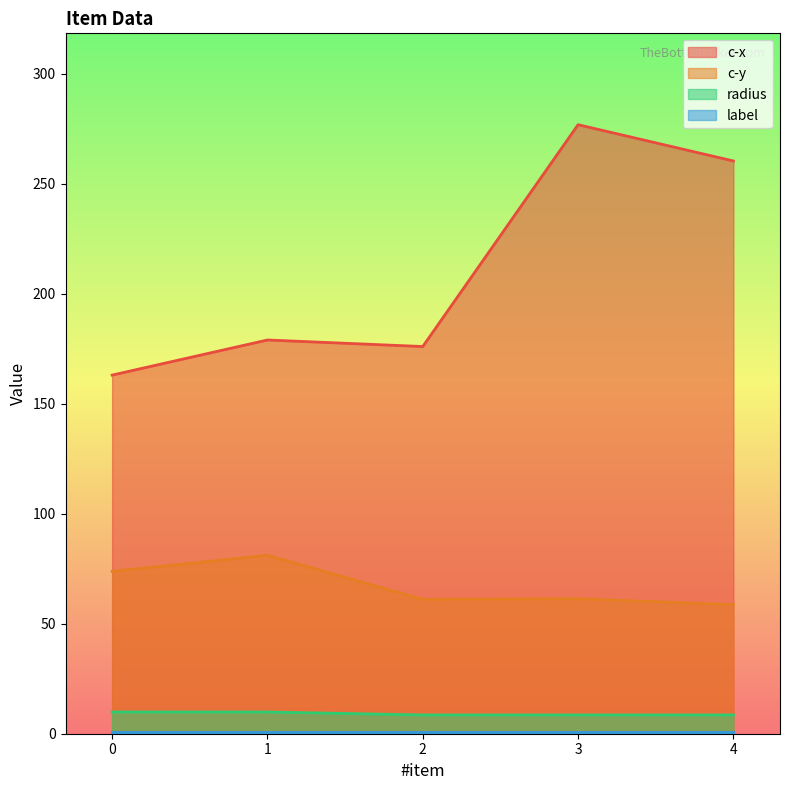

What is the sum of all radius values?

45.4